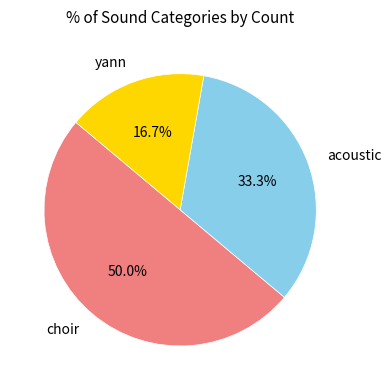

Does acoustic represent more than half of the total?

No